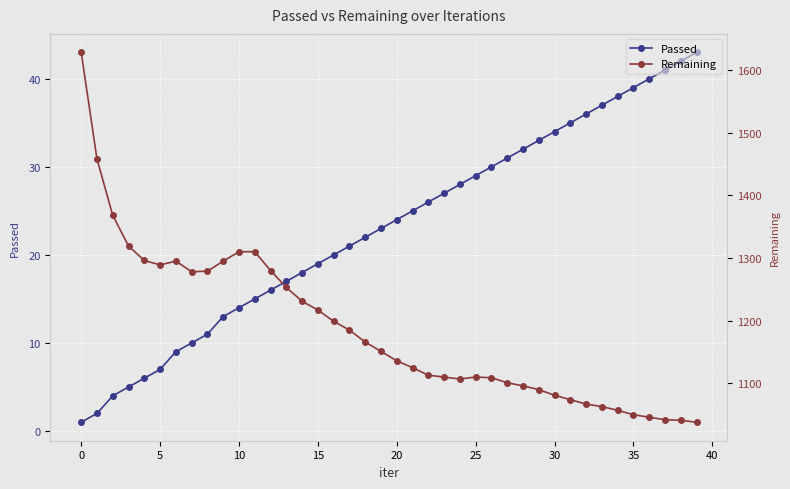

What is the spread (max minus min) of values at 34?

1019